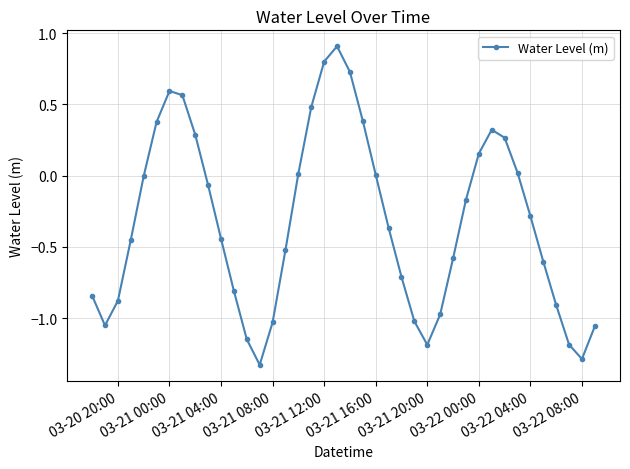

How many interior local peaks (higher than both neighbors) does the data have?

3